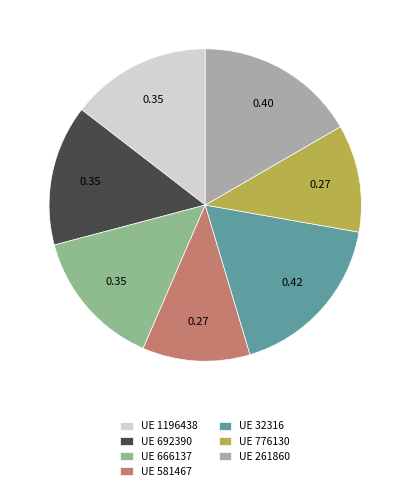

Do UE 32316 and UE 776130 together represent more than half of the pie?

No